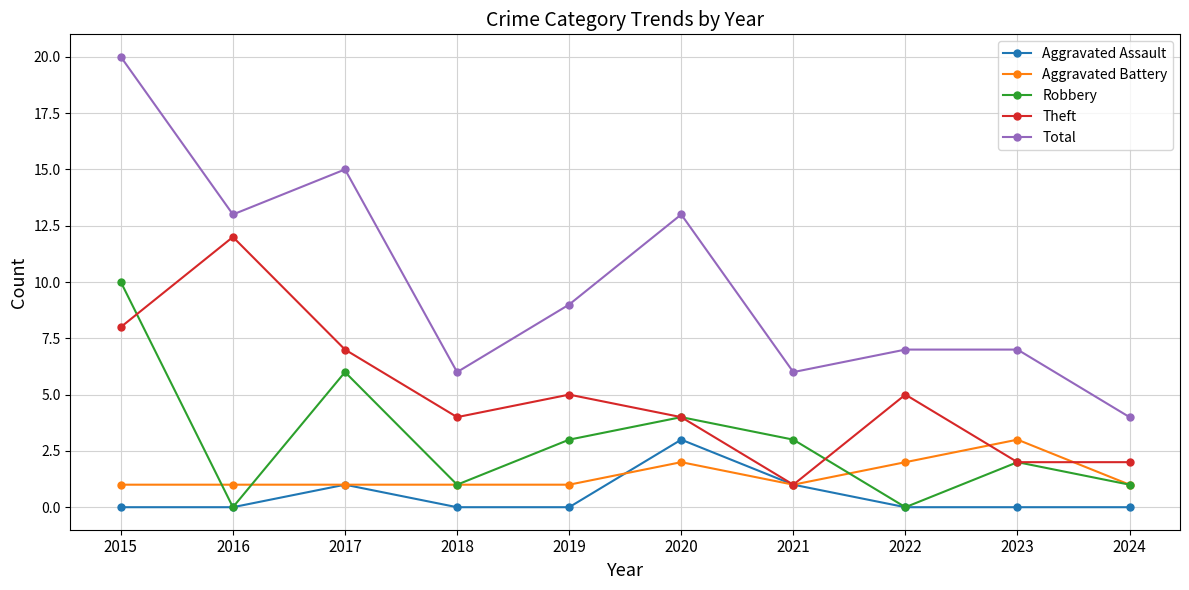

True or false: Total and Robbery intersect in this chart.

False